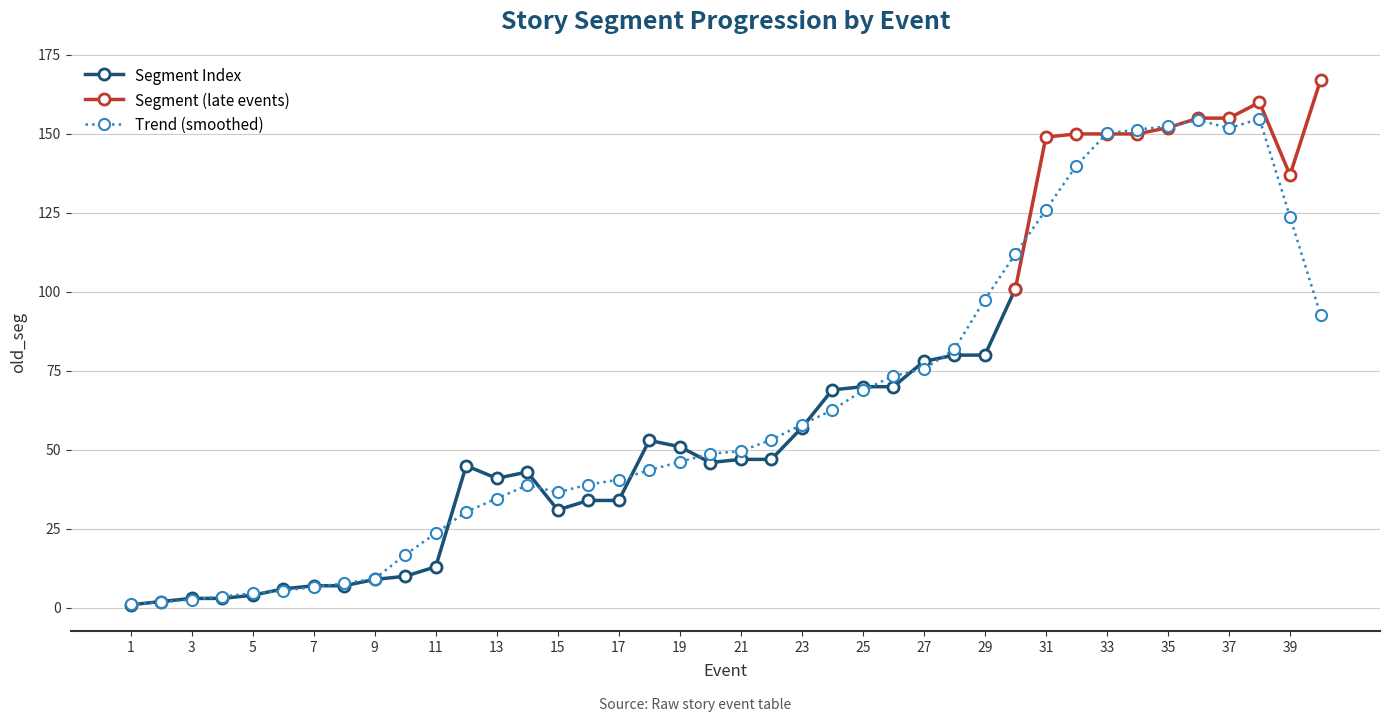

Is it true that the value at 28 is 127?

False